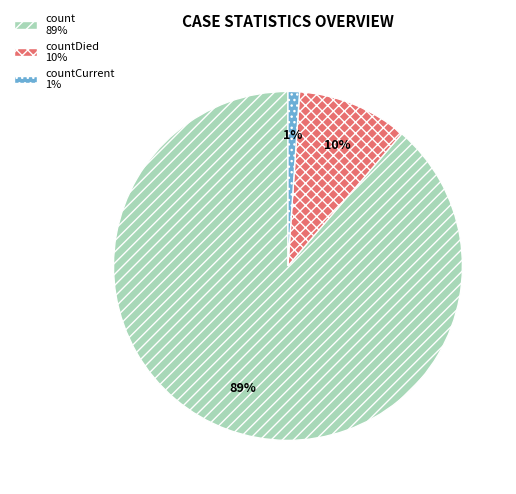

Is the sum of countCurrent 1% and countDied 10% greater than half?

No